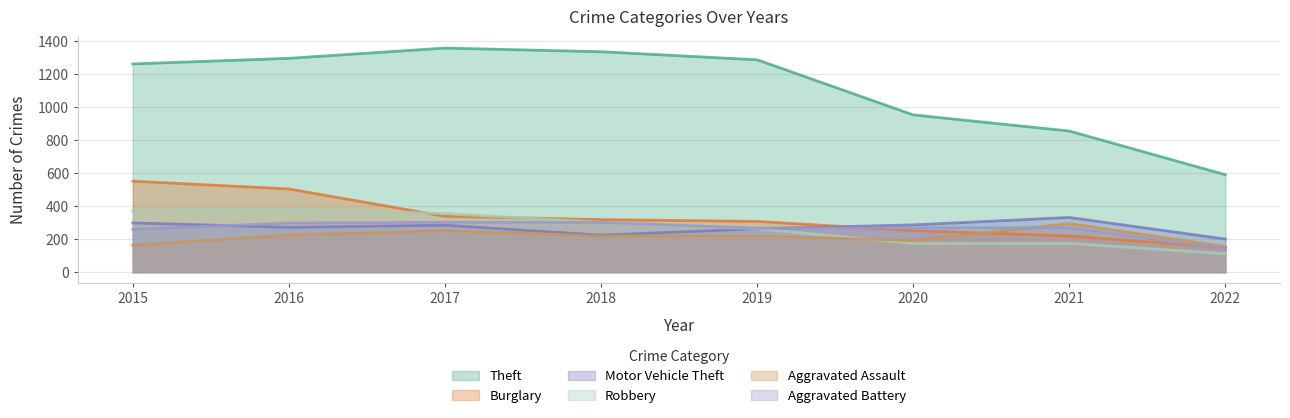

At 2017, list the series in order from largest to smallest.

Theft, Robbery, Burglary, Aggravated Battery, Motor Vehicle Theft, Aggravated Assault